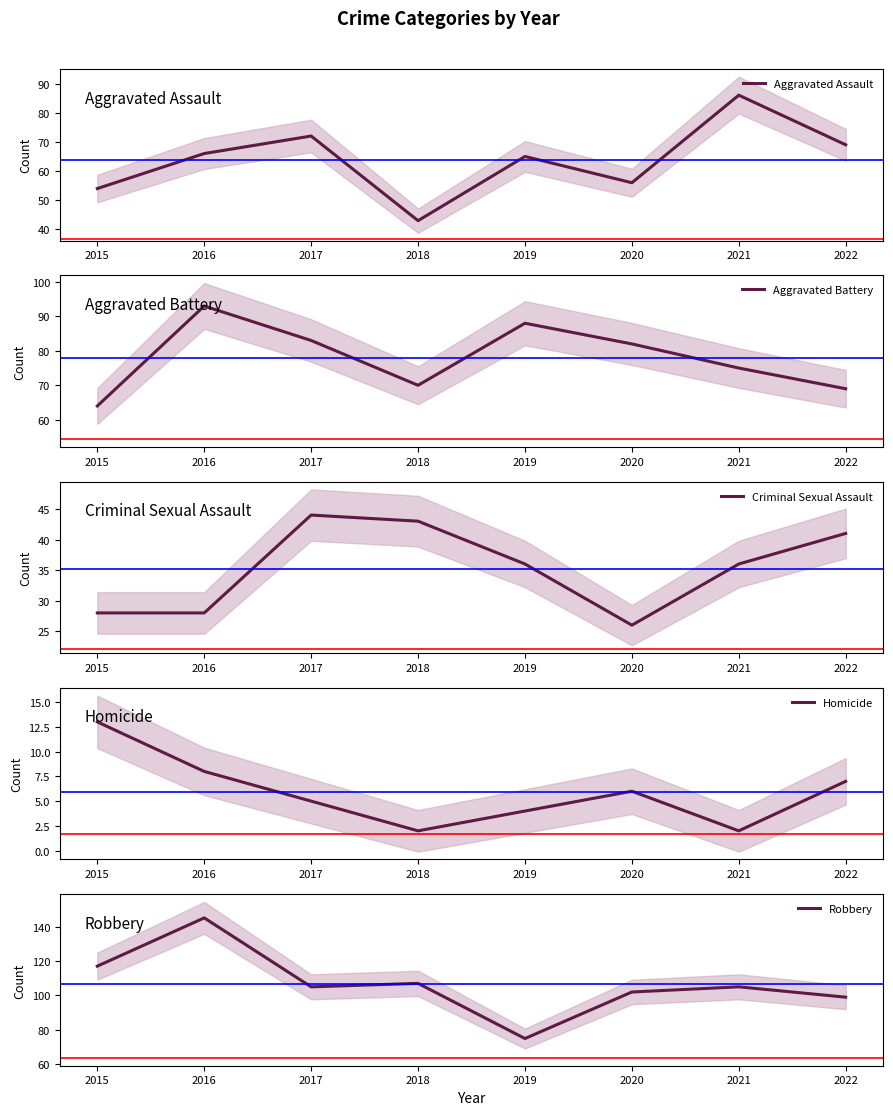

At which category does the chart reach its minimum across all series?

2018